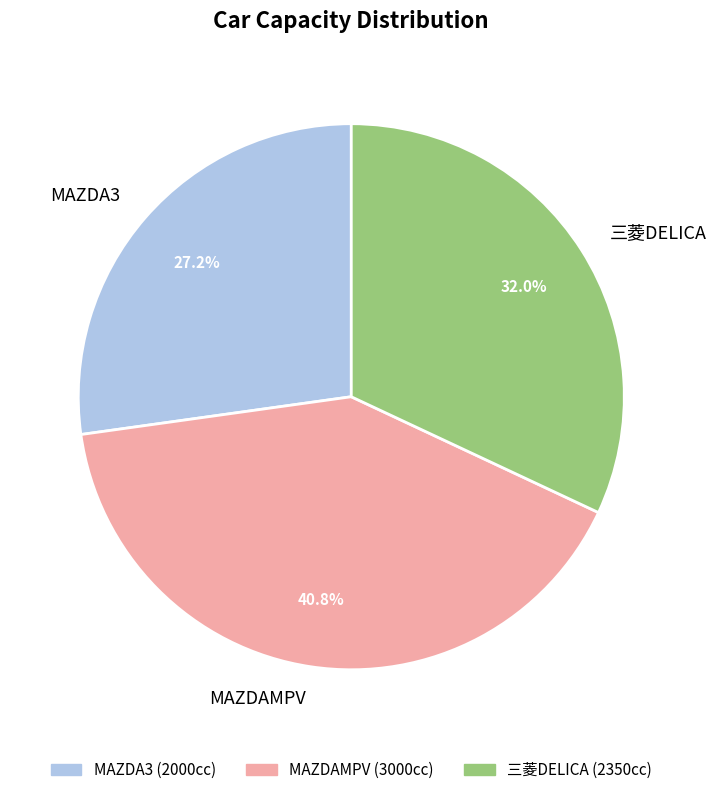

Between 三菱DELICA and MAZDA3, which is larger?

三菱DELICA